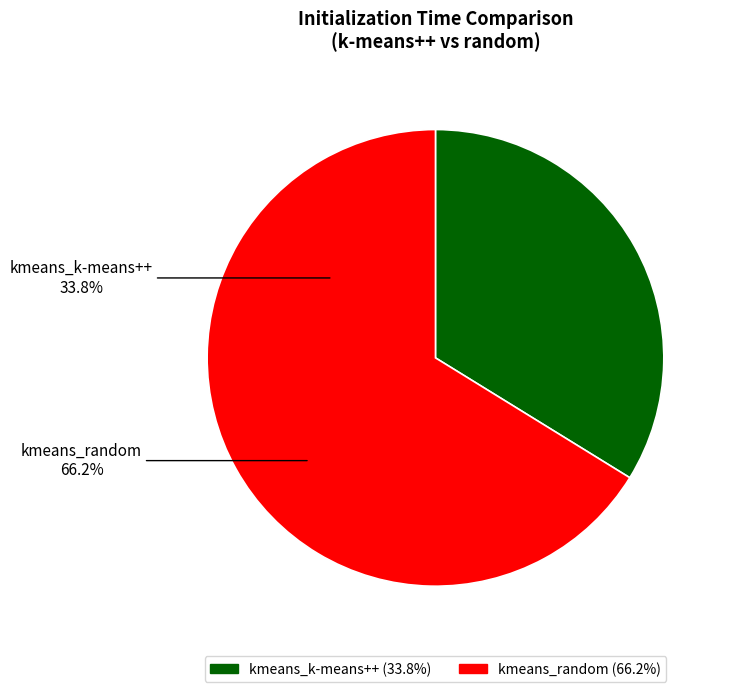

Is it true that kmeans_random is 53% of the pie?

False